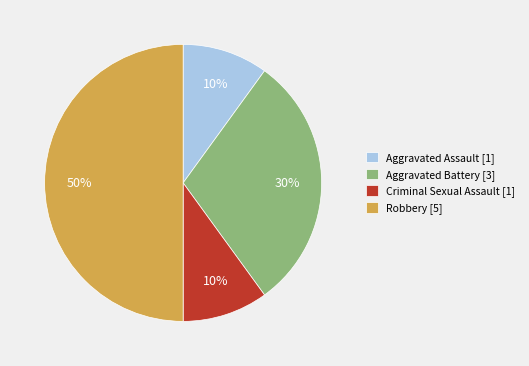

The Robbery slice represents 35% of the pie. True or false?

False